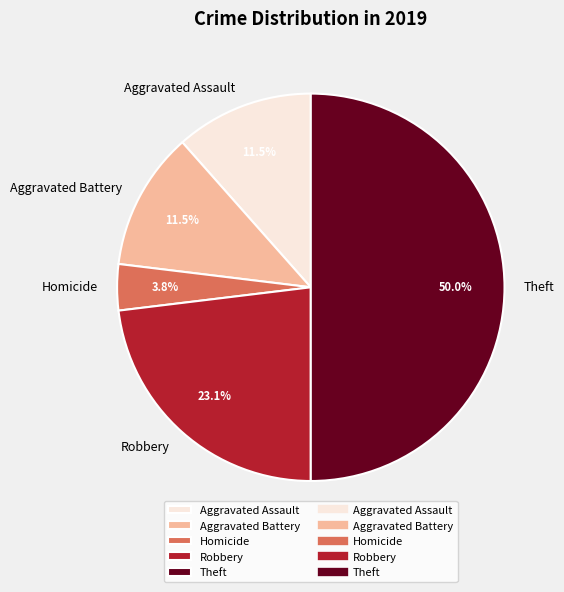

To the nearest percent, what is the difference between the largest and smallest slice percentages?

46%